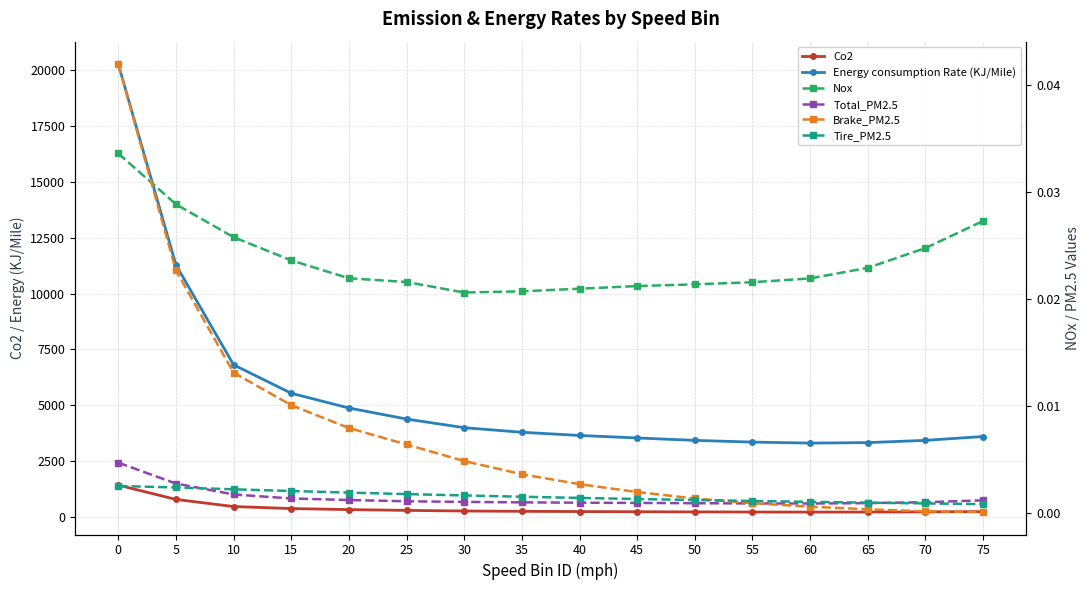

The value of Energy consumption Rate (KJ/Mile) at 35 is 1600.9. True or false?

False